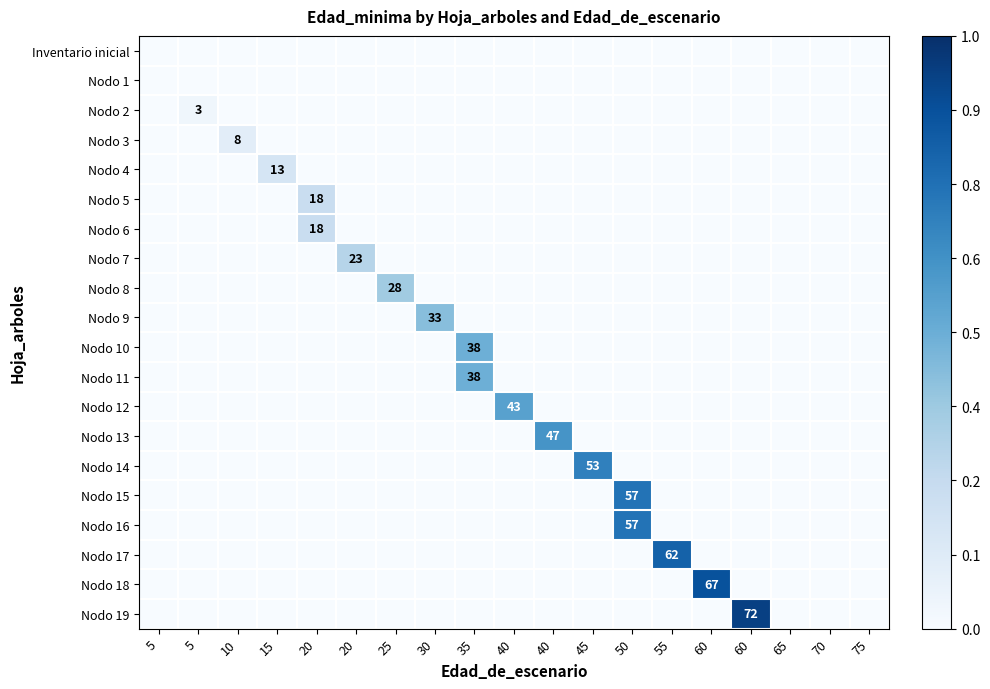

What is the highest value of the Nodo 9 series?

33